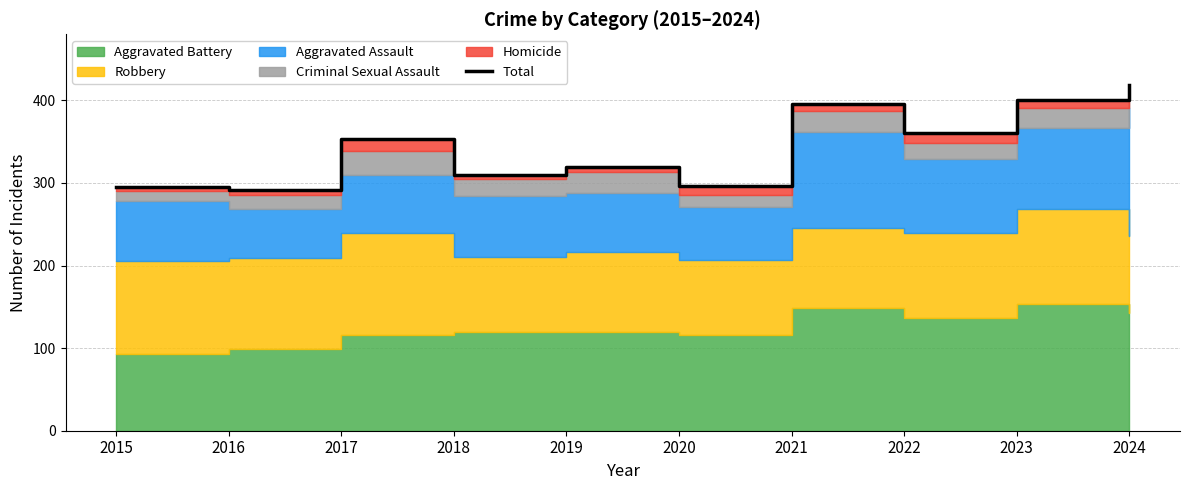

List the labels in order of value, largest first.

2024, 2023, 2021, 2022, 2017, 2019, 2018, 2020, 2015, 2016